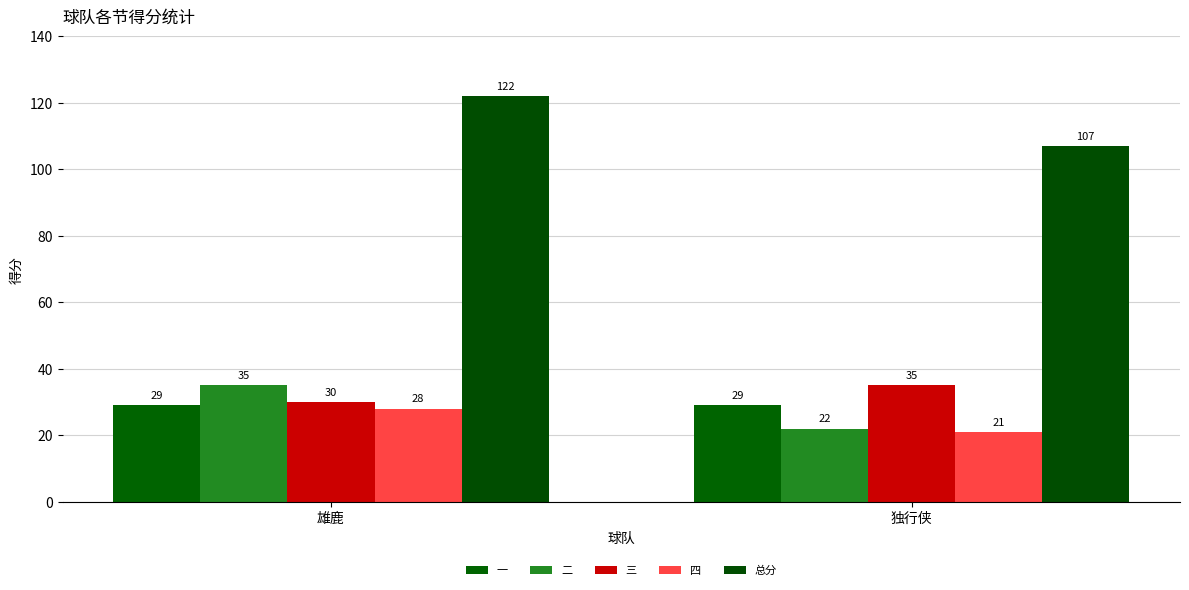

Rank the series by their maximum value, from highest to lowest.

总分, 二, 三, 一, 四